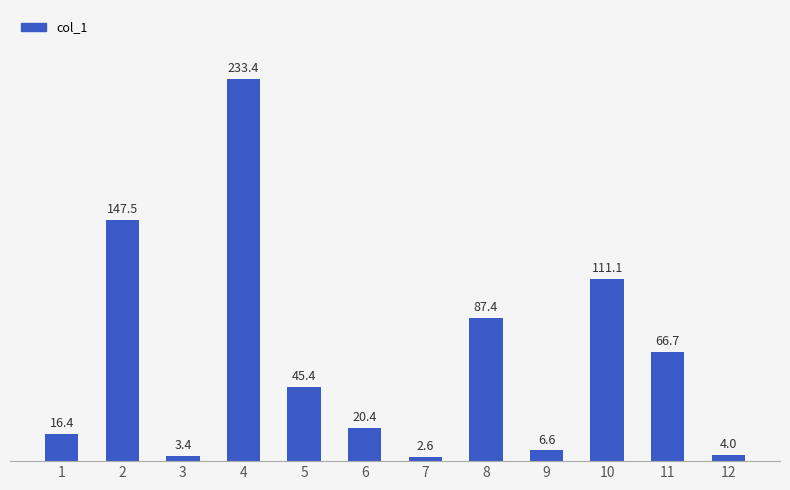

What is the difference between the values at 8 and 11?

20.7